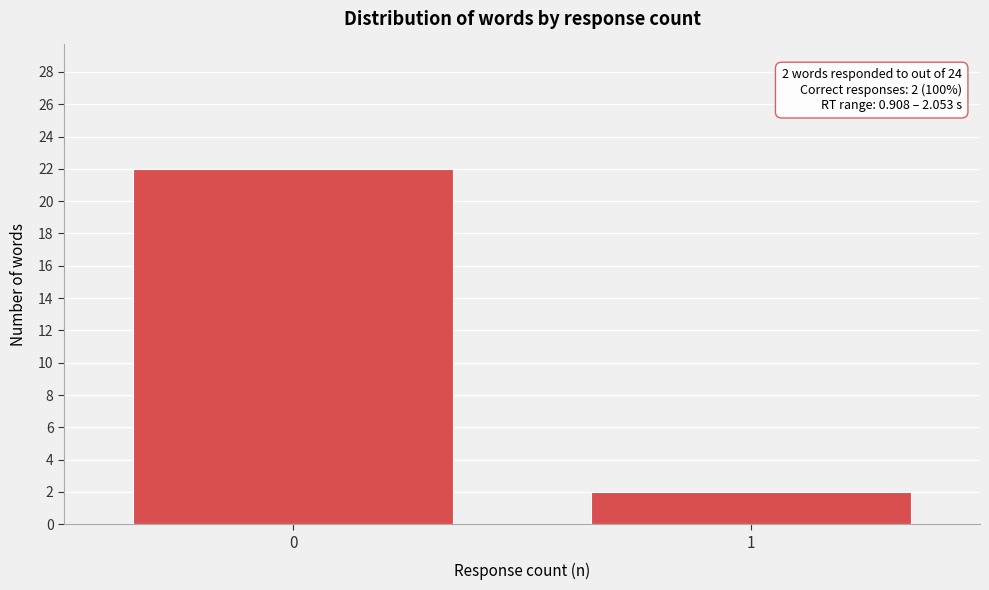

Reading right to left, what are all the values shown in this chart?

1=2	0=22